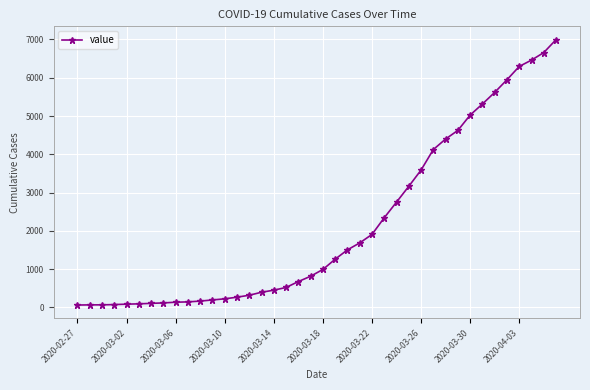

What is the difference between the maximum and minimum values?

6931